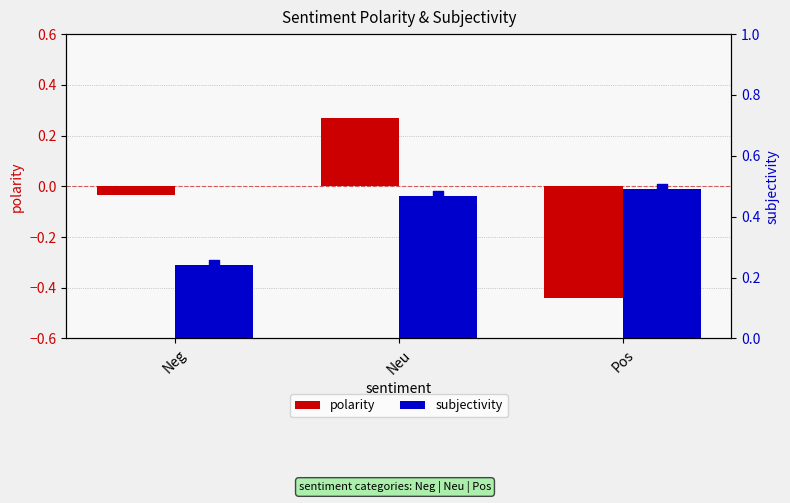

What are all the series names shown in the legend?

polarity, subjectivity